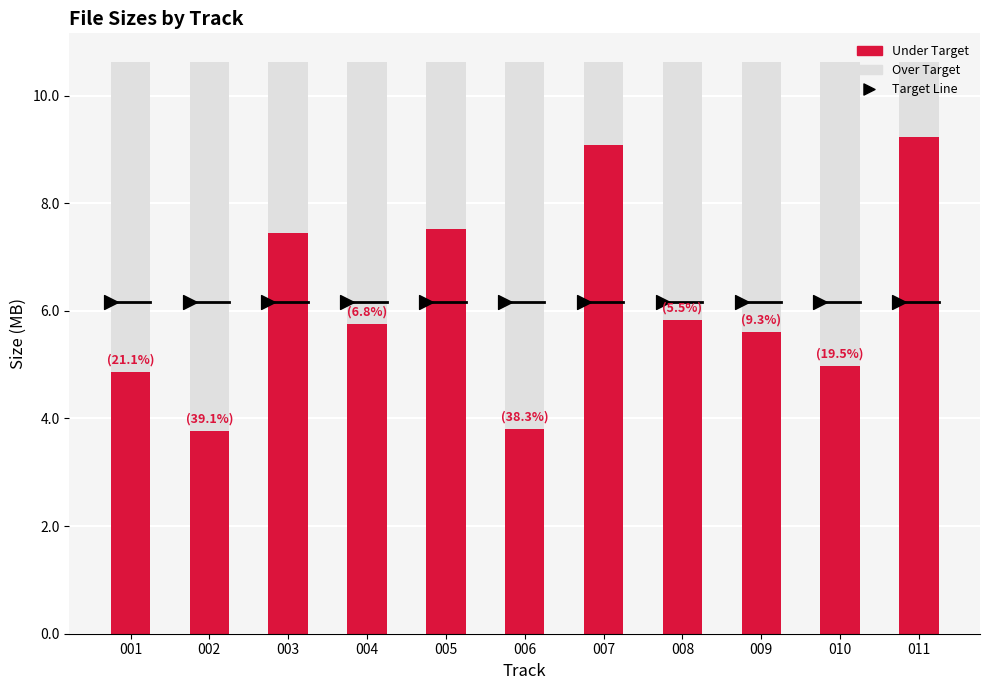

What is the change in value from 005 to 010?

-2.6